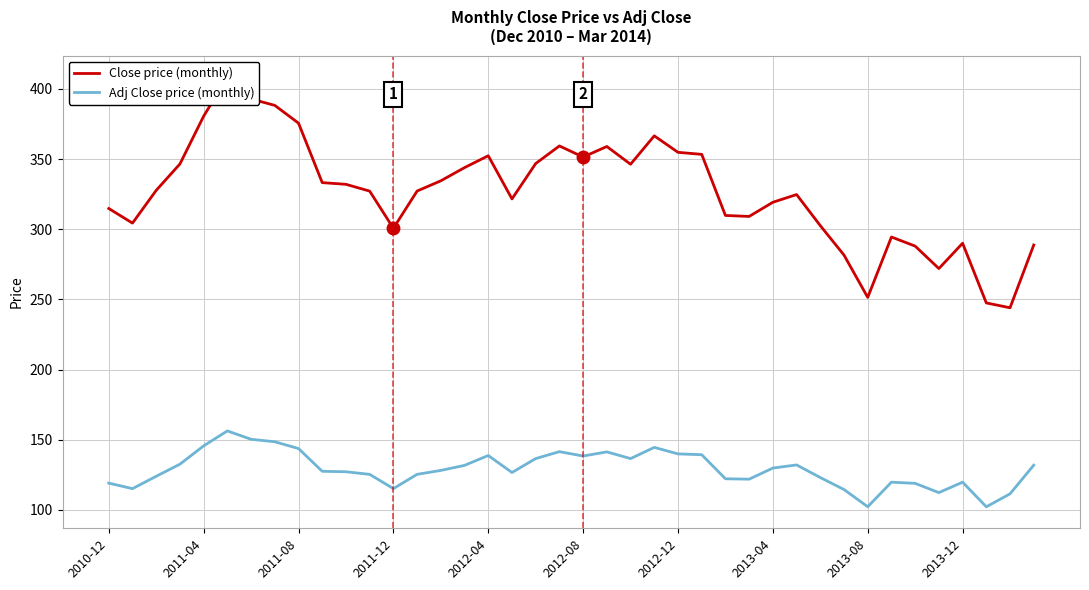

Is it true that Adj Close price (monthly) equals 139.8 at 2012-12?

True